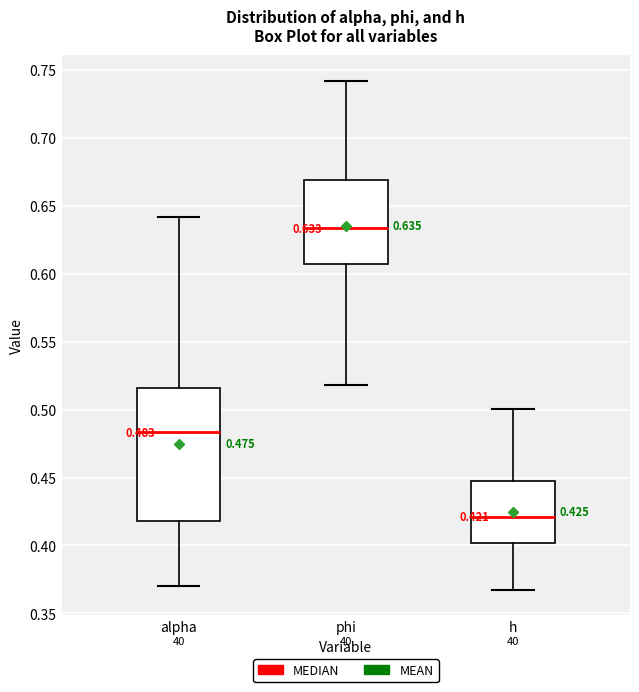

Which box is the tallest, from its lower edge to its upper edge?

alpha